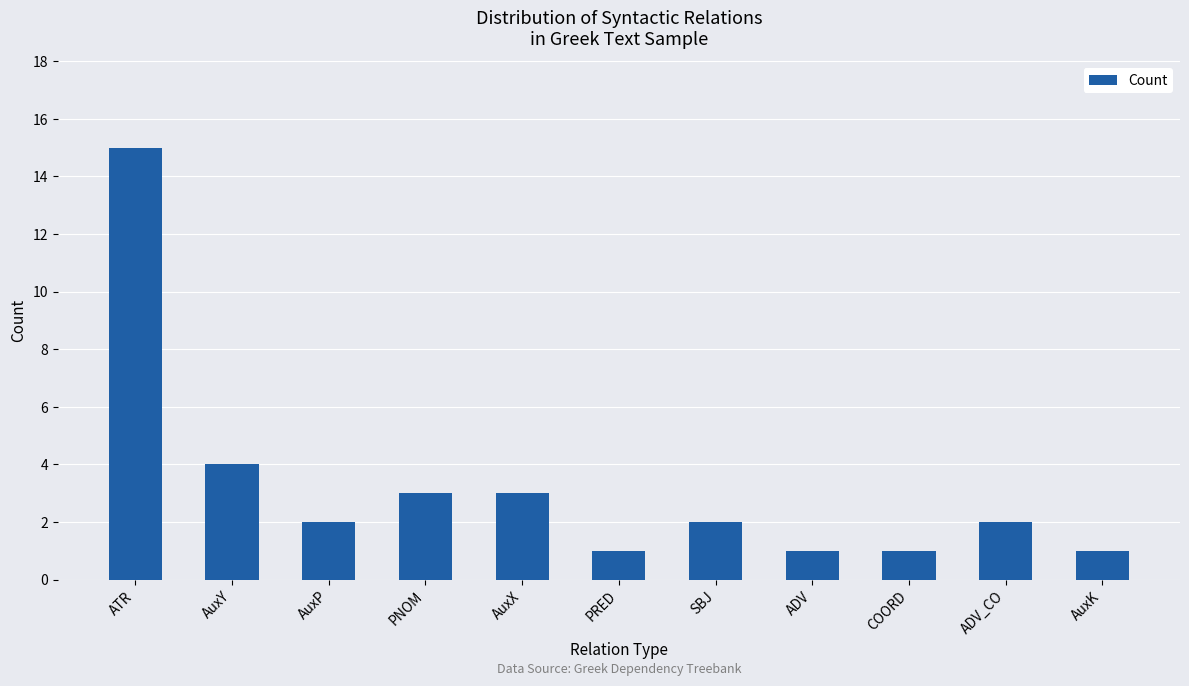

At which label is the value closest to 8?

AuxY